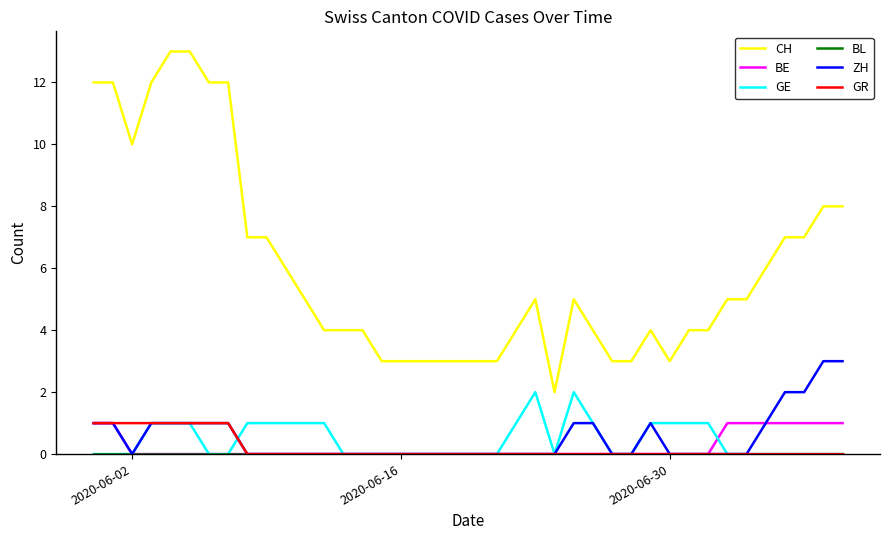

Which series has the widest spread of values?

CH